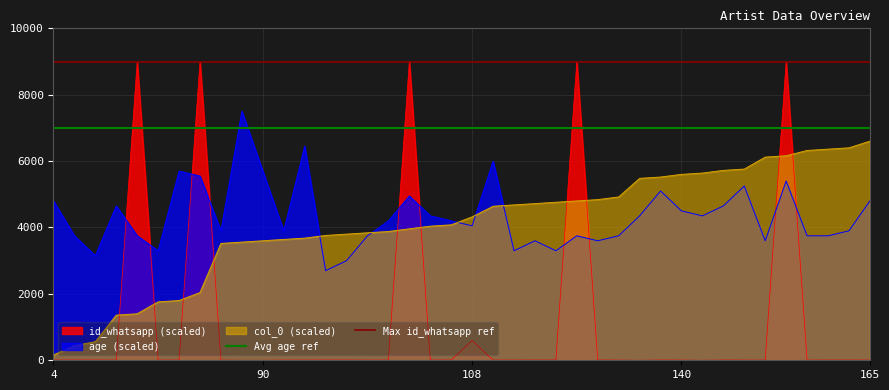

What is the maximum value for col_0 (scaled)?

6600.0